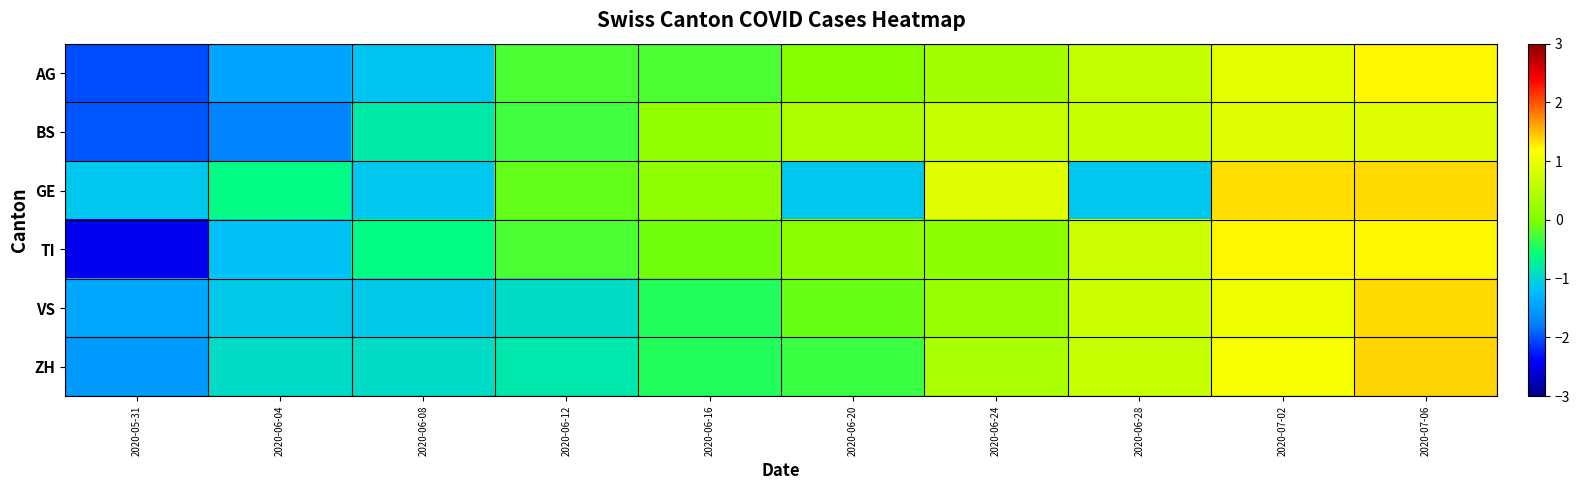

Which category has the lowest value across all series?

2020-05-31